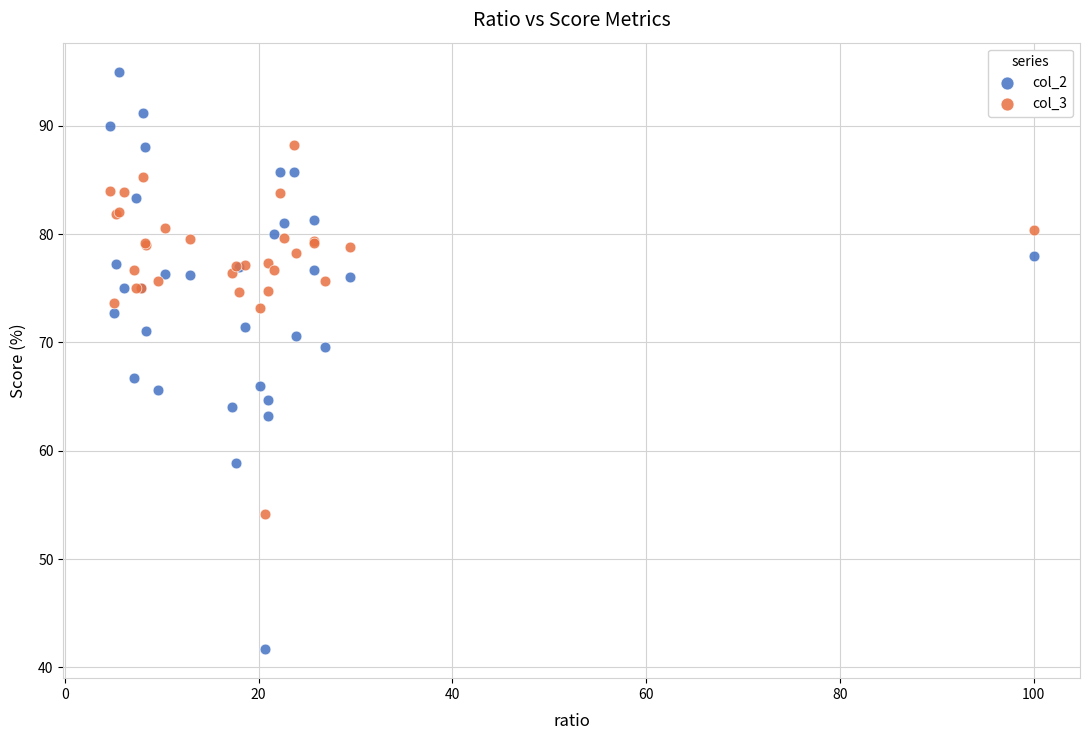

Which series reaches the maximum Y coordinate?

col_2